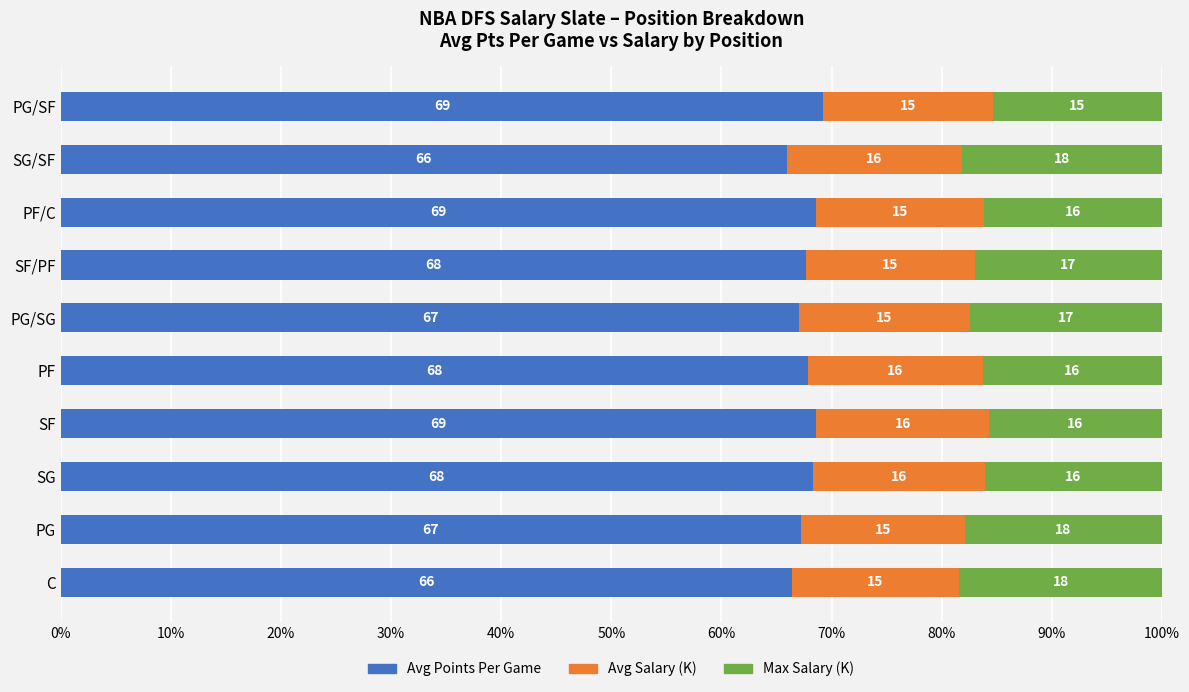

True or false: Avg Points Per Game has a value of 27.1 at PF.

False